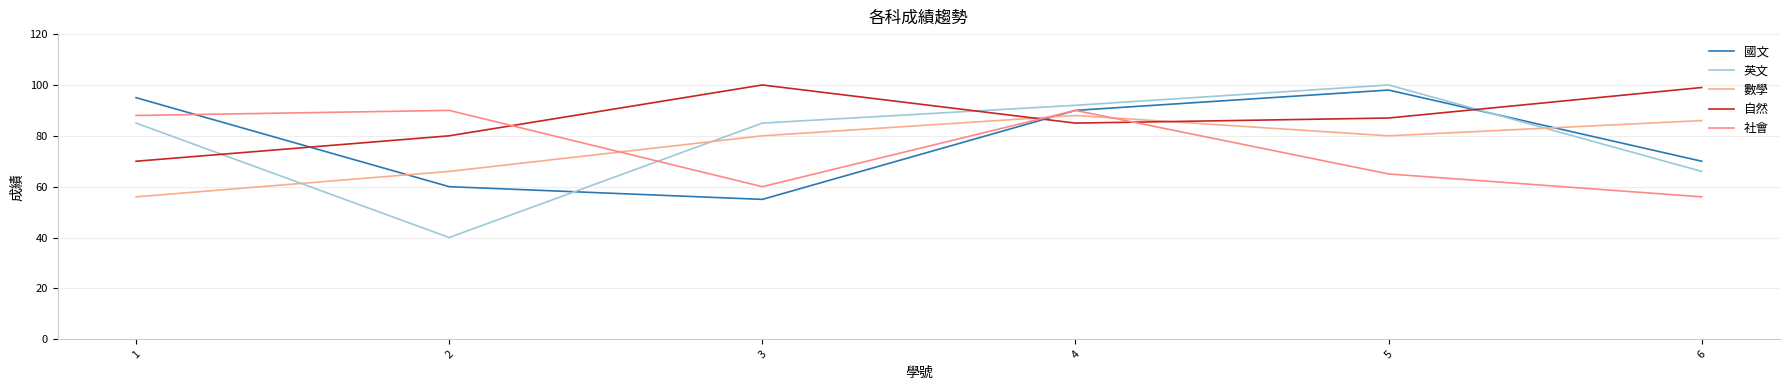

Which category has the highest value across all series?

5